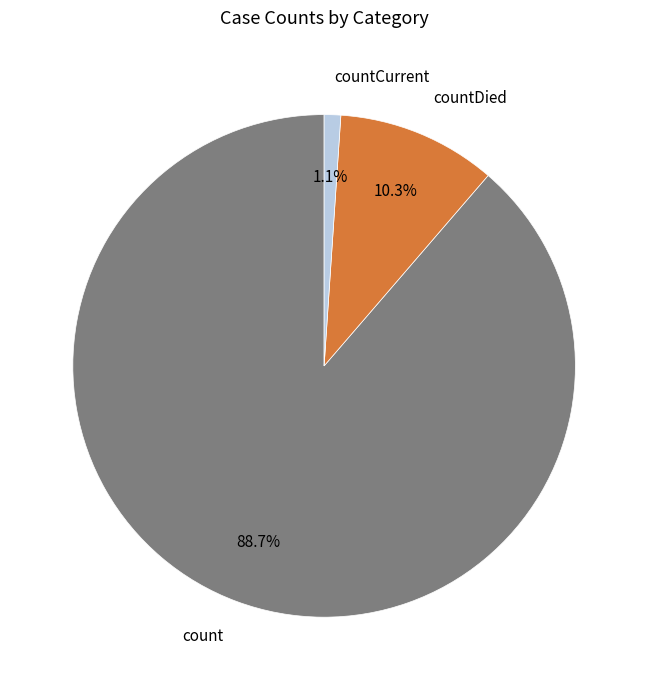

Is it true that count is 95% of the pie?

False